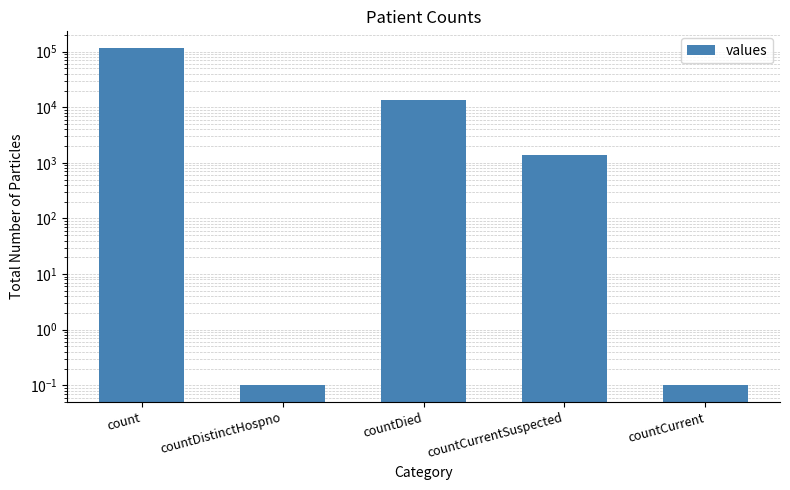

What is the sum of the values at countCurrentSuspected and countDied?

14726.0